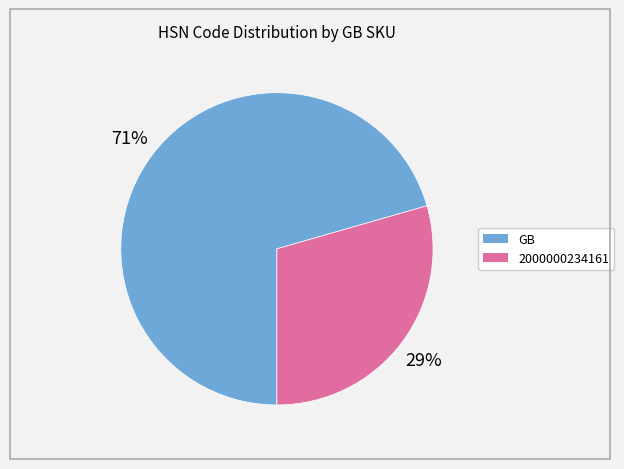

The GB slice represents 59% of the pie. True or false?

False